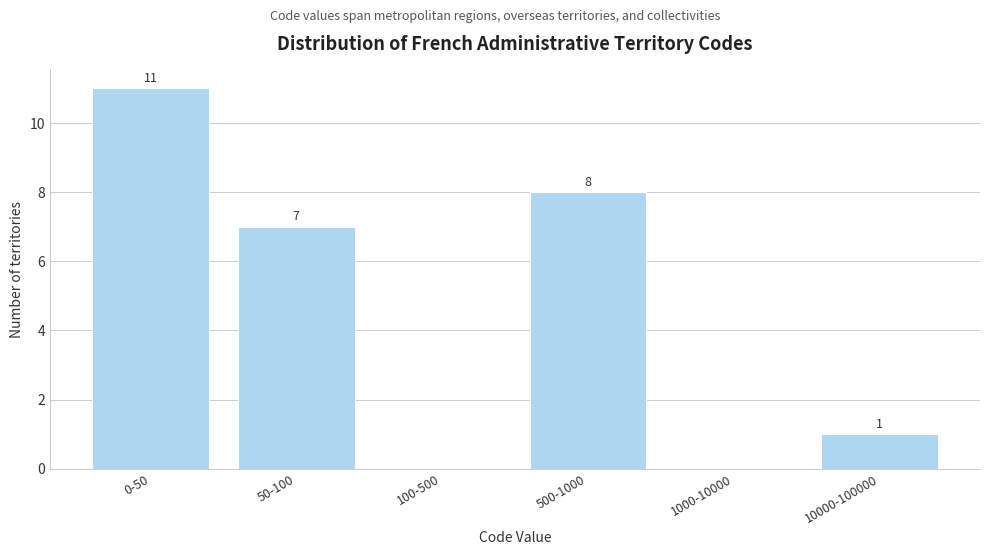

Reading left to right, list all the values displayed in this chart.

0-50=11	50-100=7	100-500=0	500-1000=8	1000-10000=0	10000-100000=1